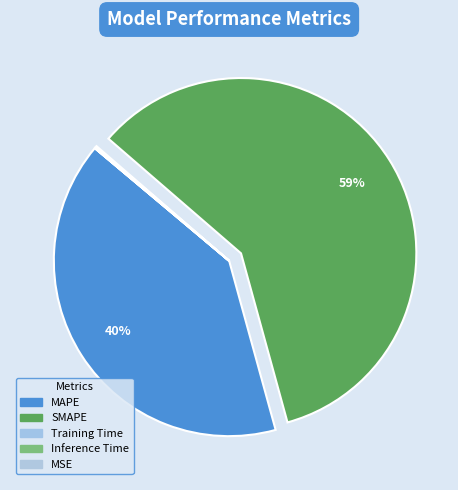

How many slices are in this pie chart?

5